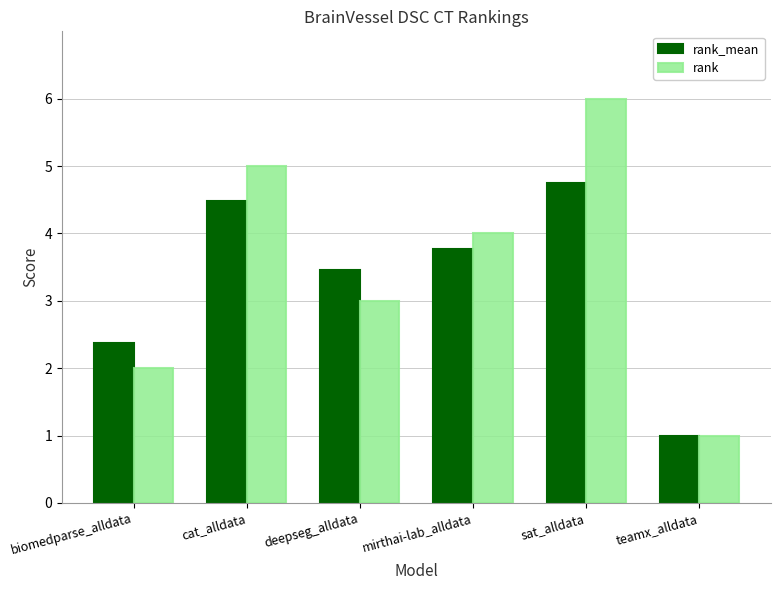

How many data points in rank_mean are above 3?

4